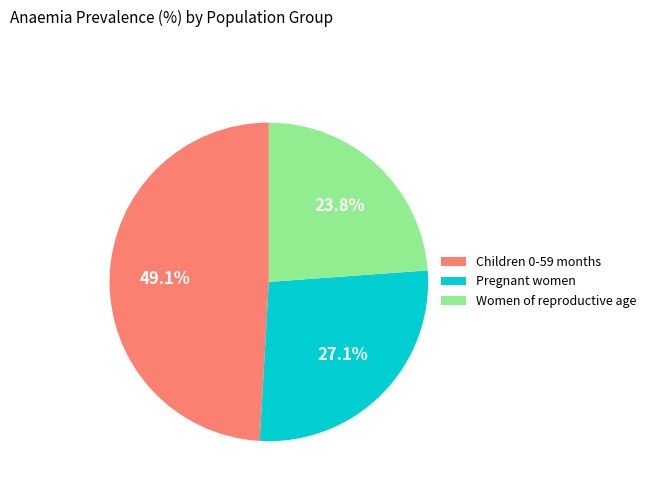

How many segments does this pie chart have?

3